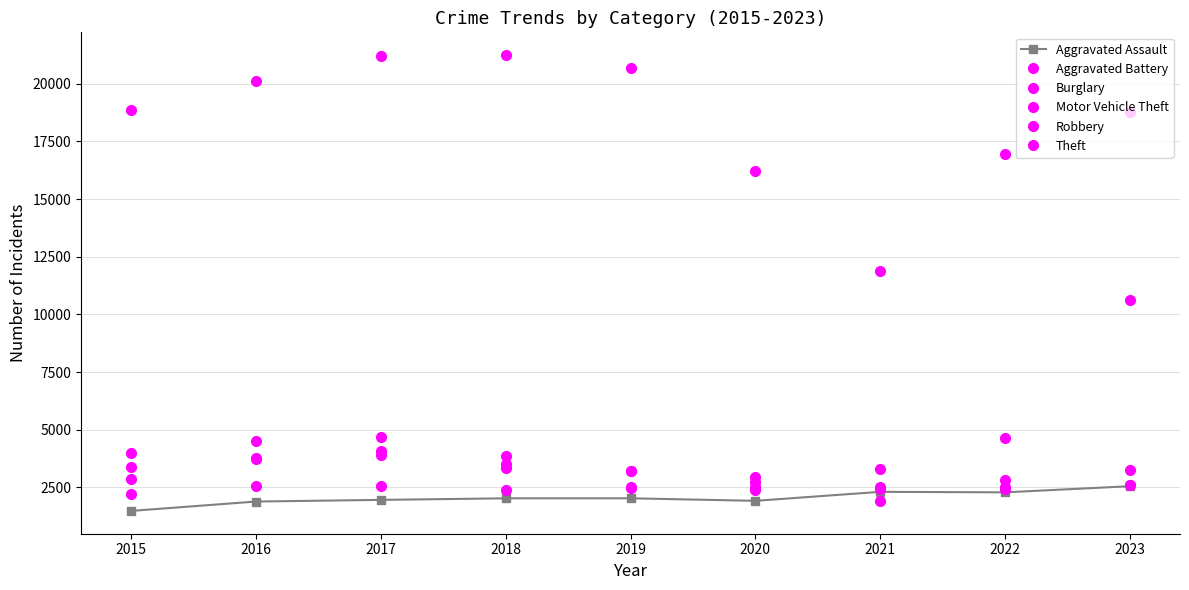

What is the average value of the Aggravated Assault series?

2050